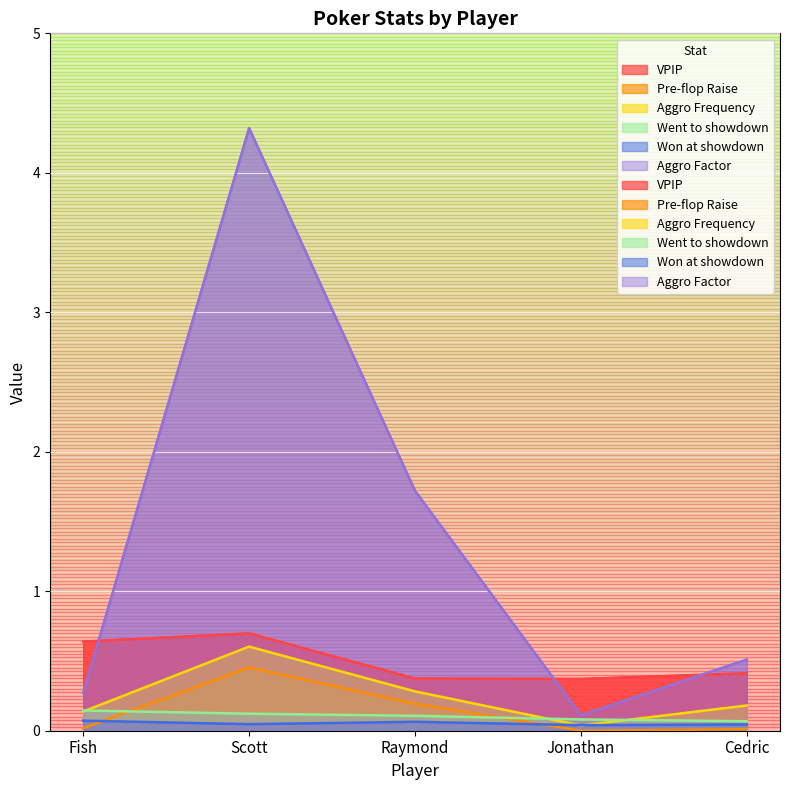

At which category is the sum across all series the highest?

Scott